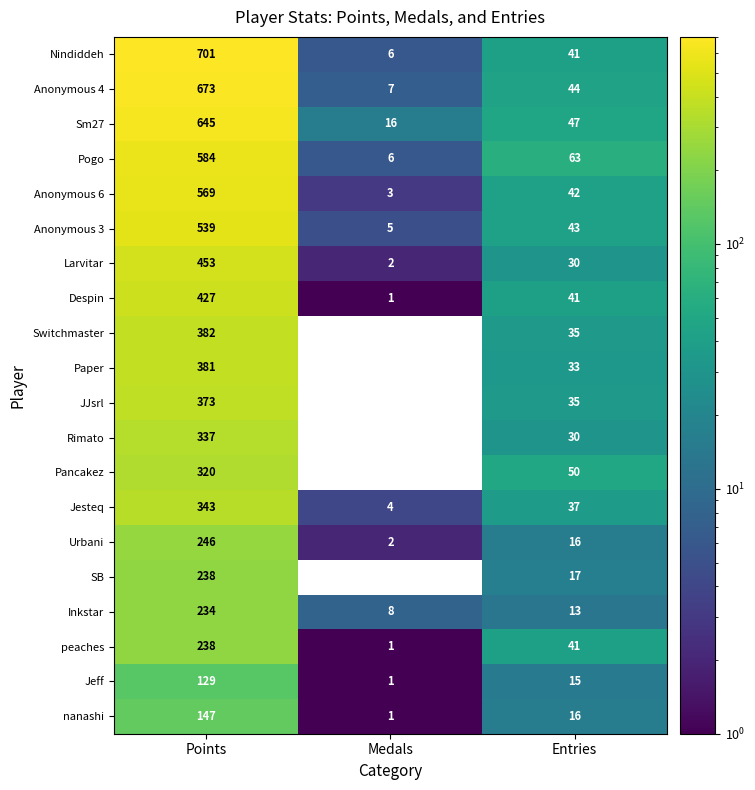

True or false: Pancakez has a value of 19 at Entries.

False